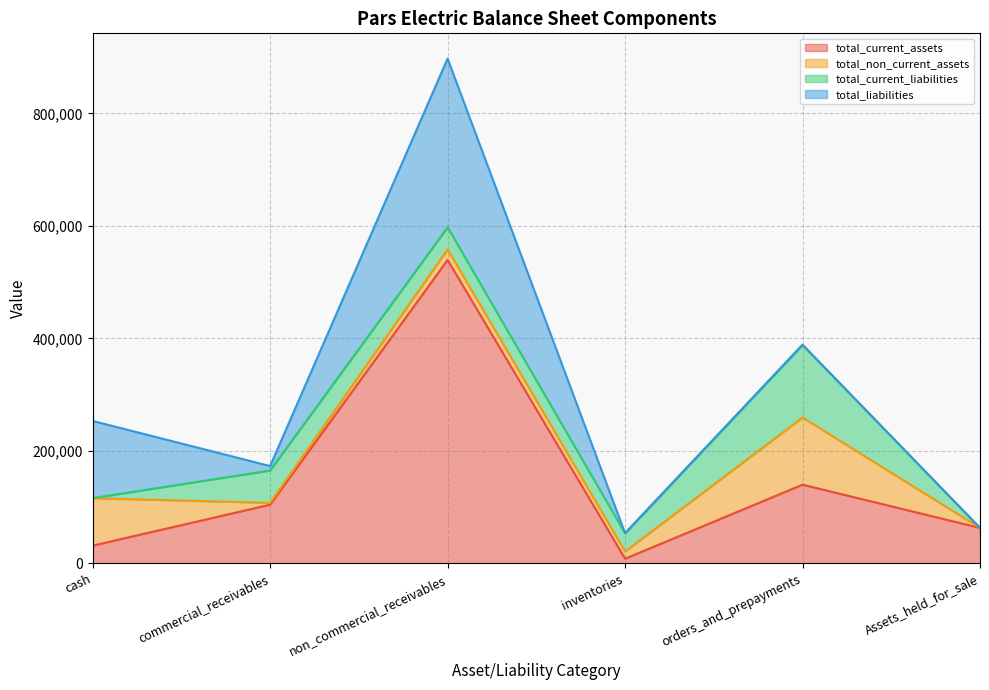

Count the number of data series in this chart.

4